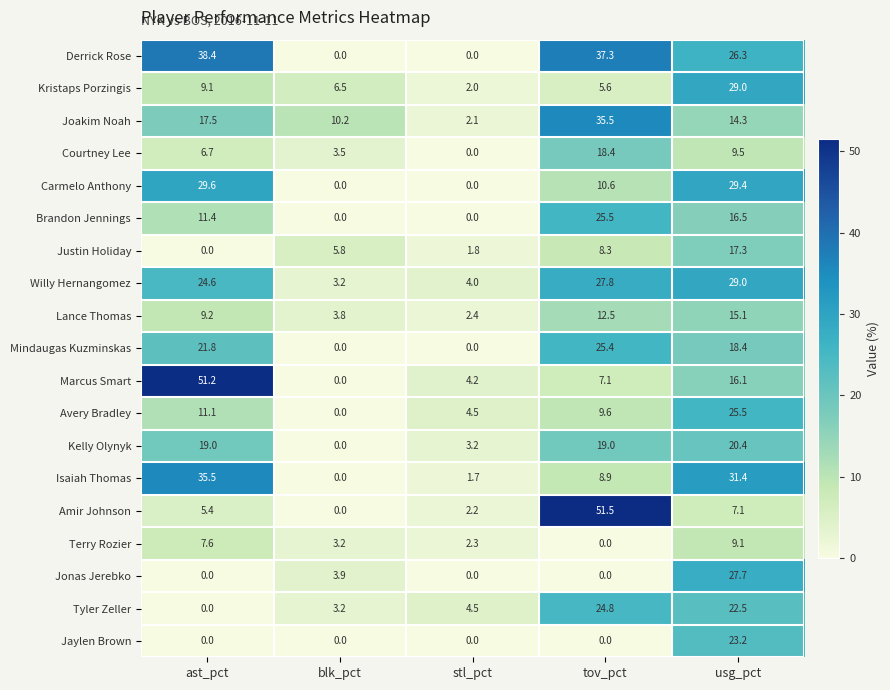

Where does the Mindaugas Kuzminskas series first go above 18?

ast_pct